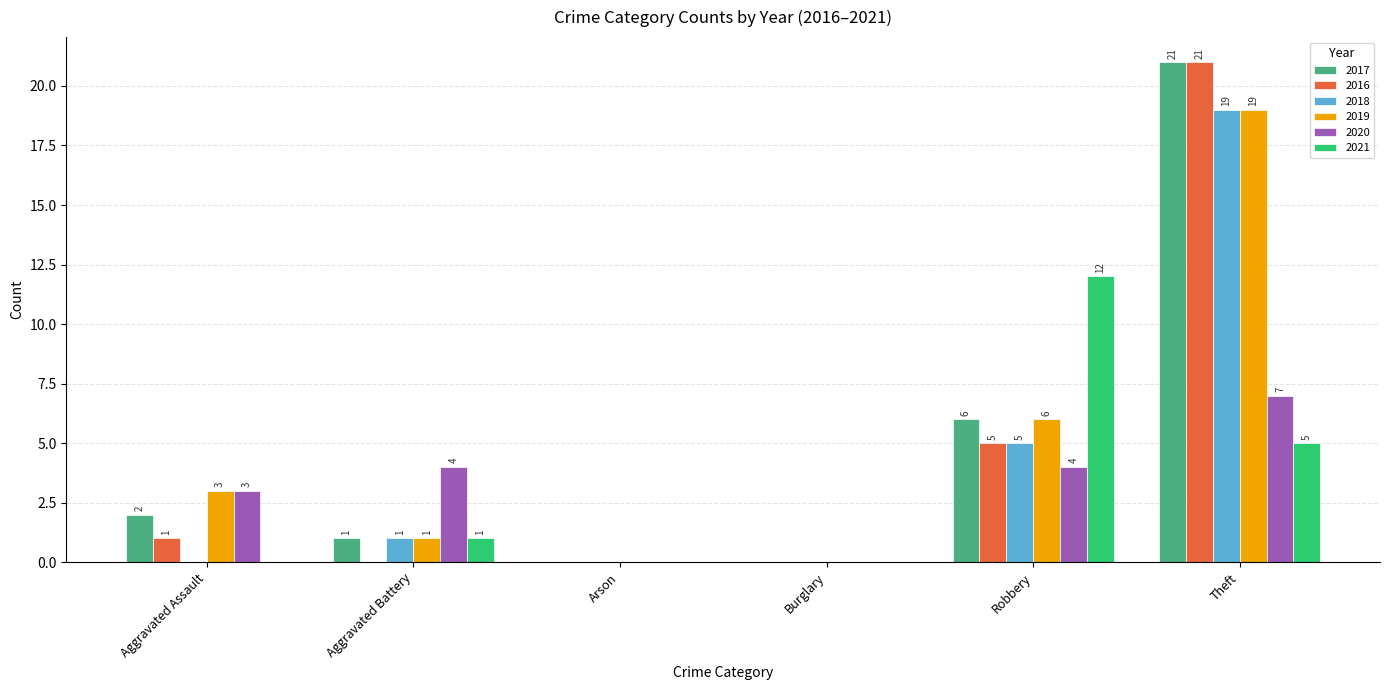

Does the chart contain stacked bars?

No